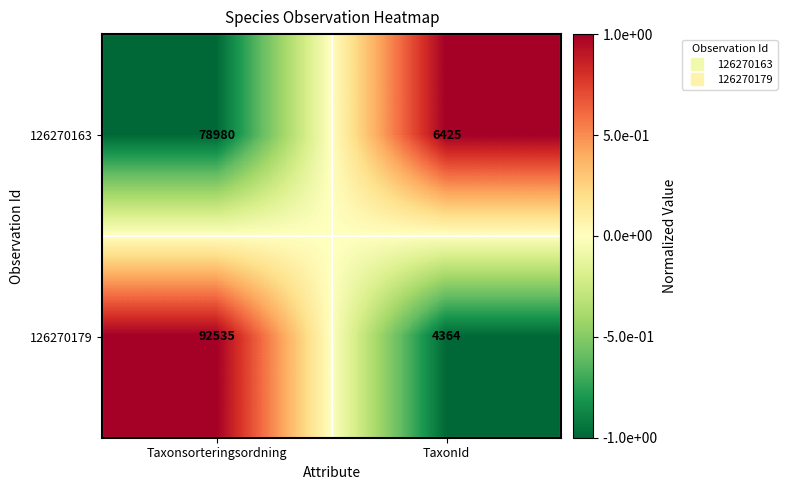

How many distinct data groups are displayed?

2